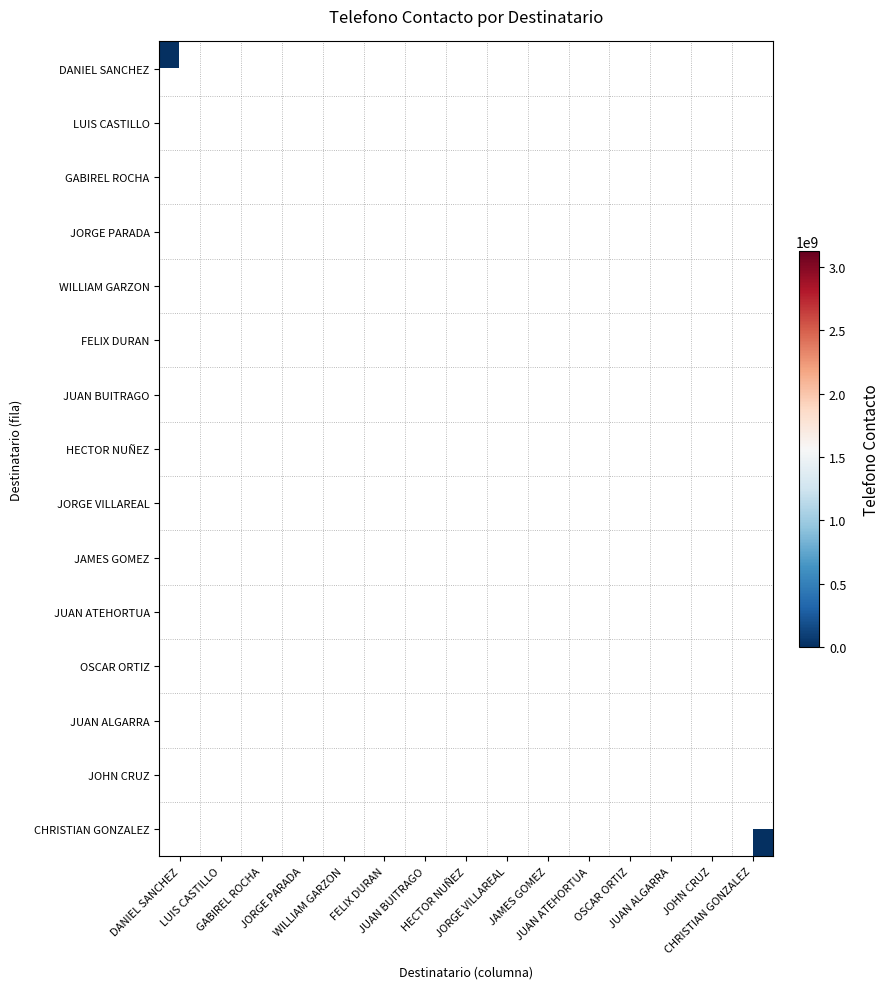

At JUAN BUITRAGO, list the series in order from largest to smallest.

DANIEL SANCHEZ, LUIS CASTILLO, GABIREL ROCHA, JORGE PARADA, WILLIAM GARZON, FELIX DURAN, JUAN BUITRAGO, HECTOR NUÑEZ, JORGE VILLAREAL, JAMES GOMEZ, JUAN ATEHORTUA, OSCAR ORTIZ, JUAN ALGARRA, JOHN CRUZ, CHRISTIAN GONZALEZ